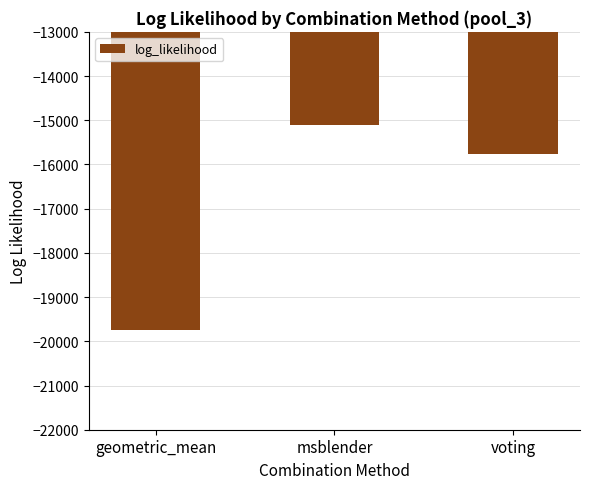

How many values are below -15753?

2